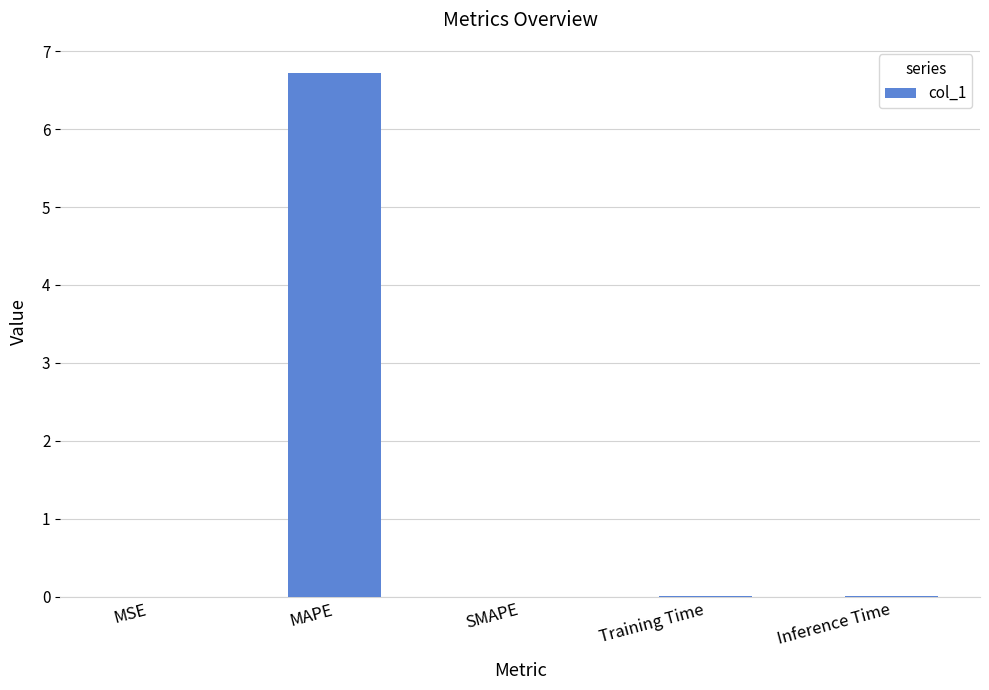

Are the bars horizontal?

No